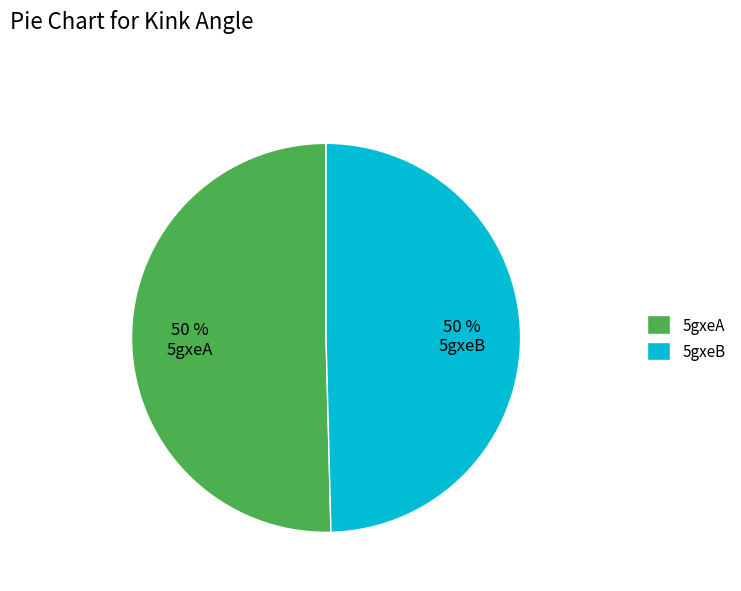

The 5gxeA slice represents 50% of the pie. True or false?

True